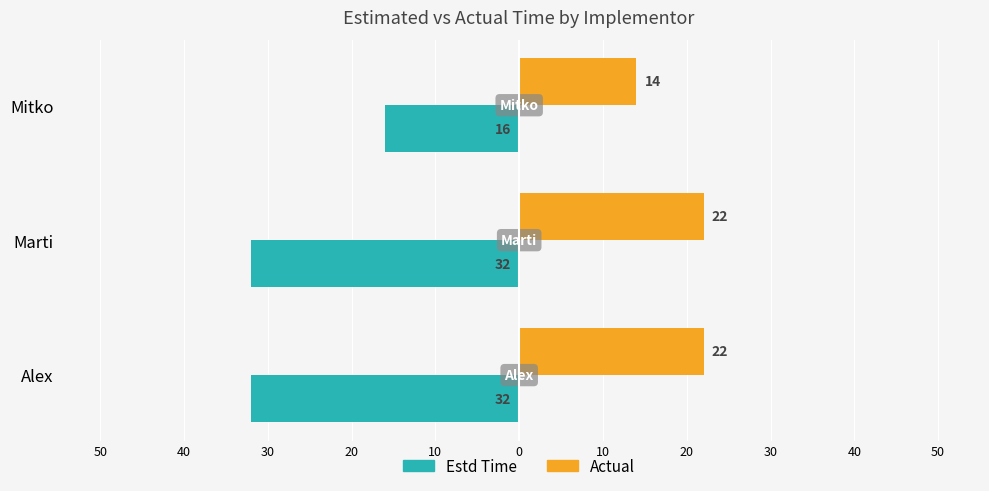

What are all the series names shown in the legend?

Estd Time, Actual